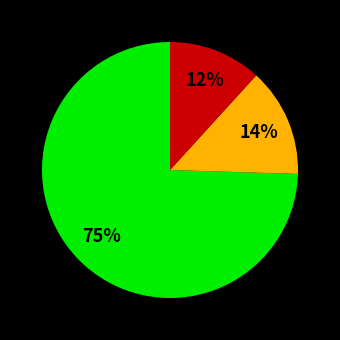

To the nearest percent, what is the average slice percentage?

33%